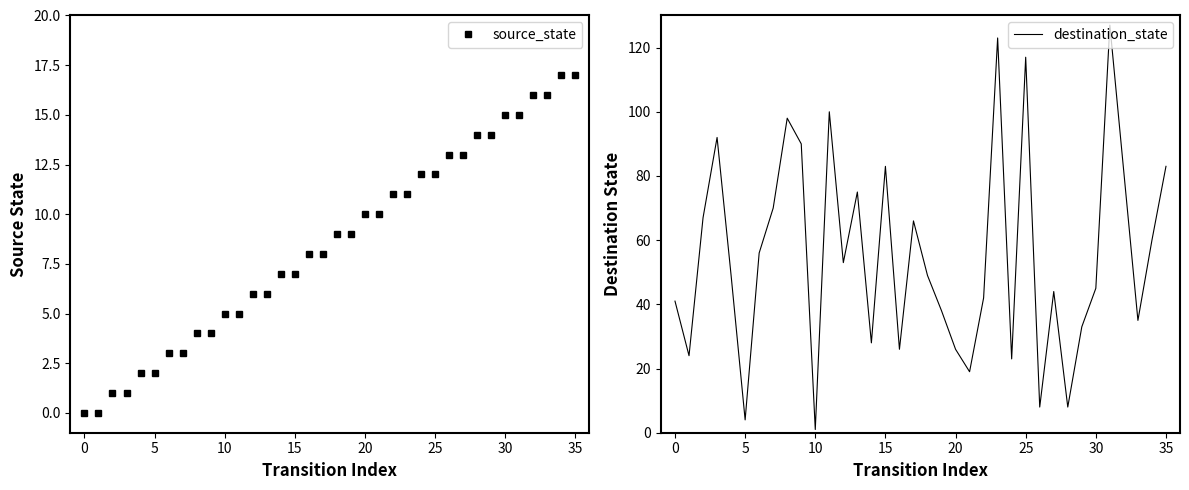

What is the lowest value of the destination_state series?

1